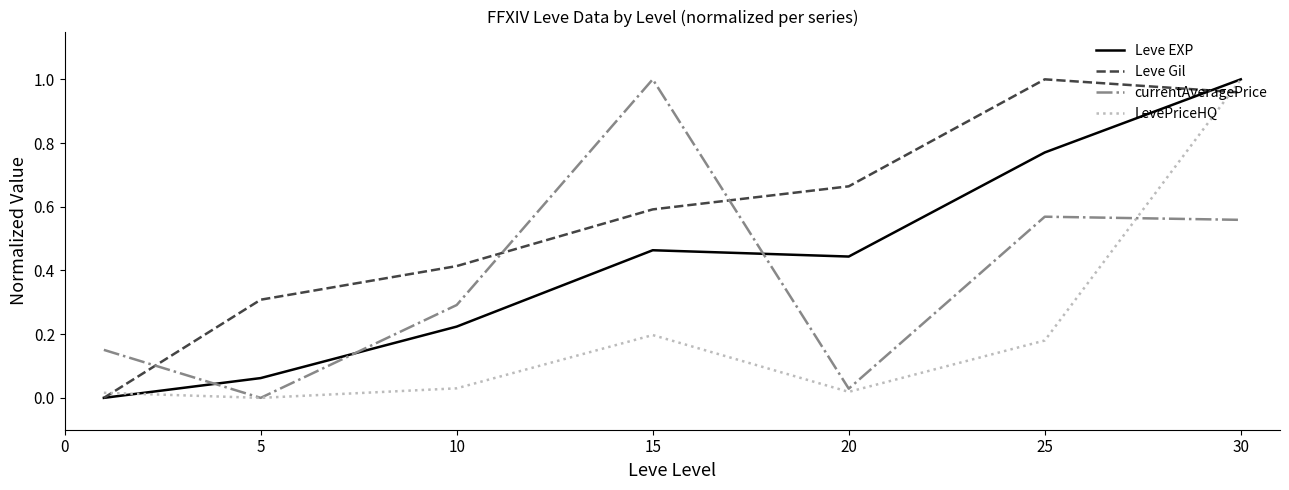

How many times do currentAveragePrice and Leve EXP cross each other?

3